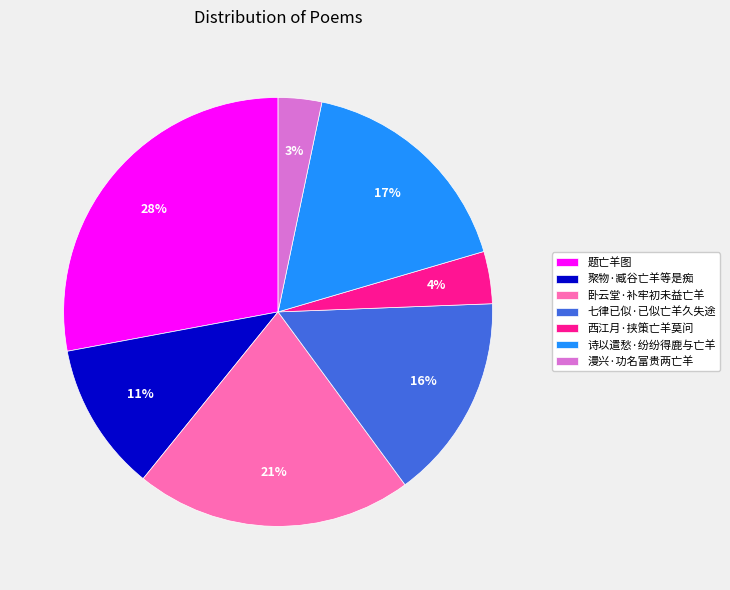

What is the ratio of the value at 诗以遣愁·纷纷得鹿与亡羊 to the value at 题亡羊图?

0.6